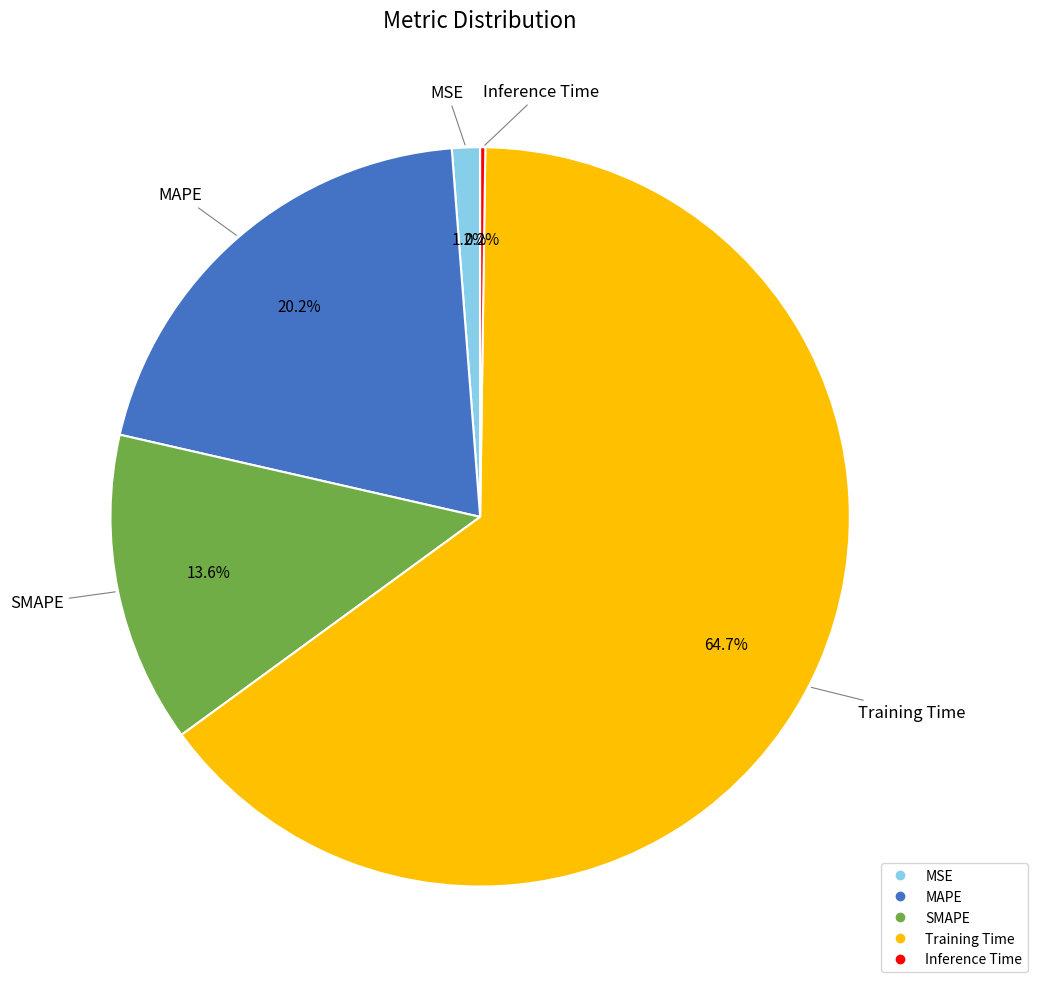

Does MSE represent more than half of the total?

No